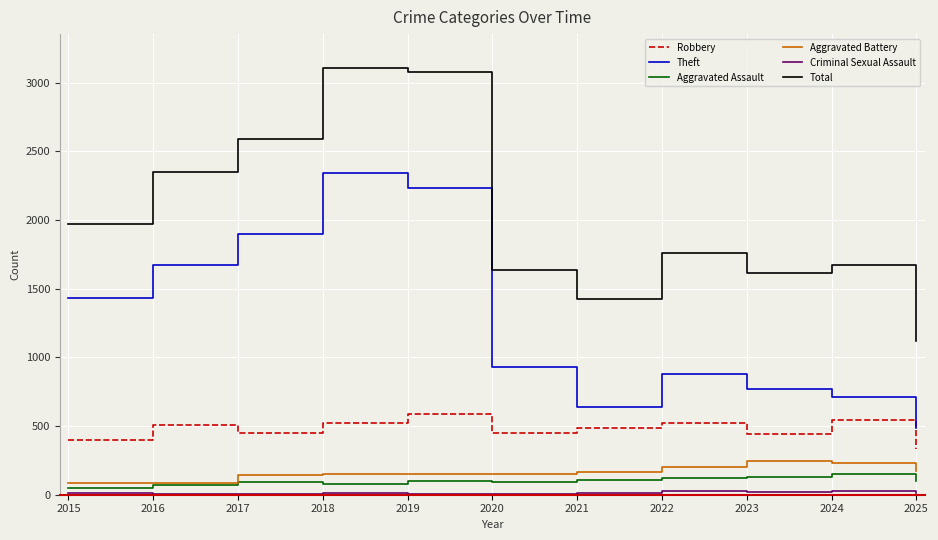

What is the maximum value for Aggravated Battery?

244